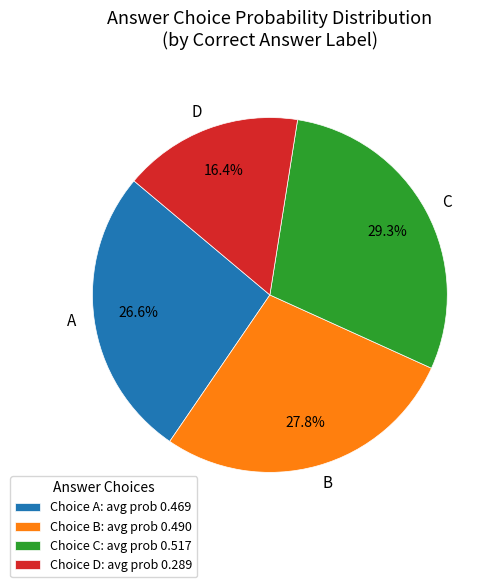

Does A represent more than half of the total?

No